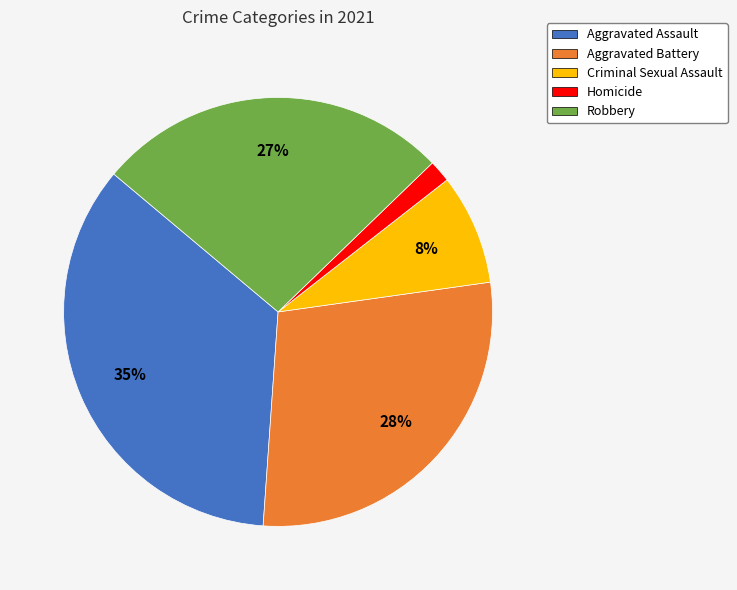

Is the sum of Aggravated Battery and Homicide greater than half?

No